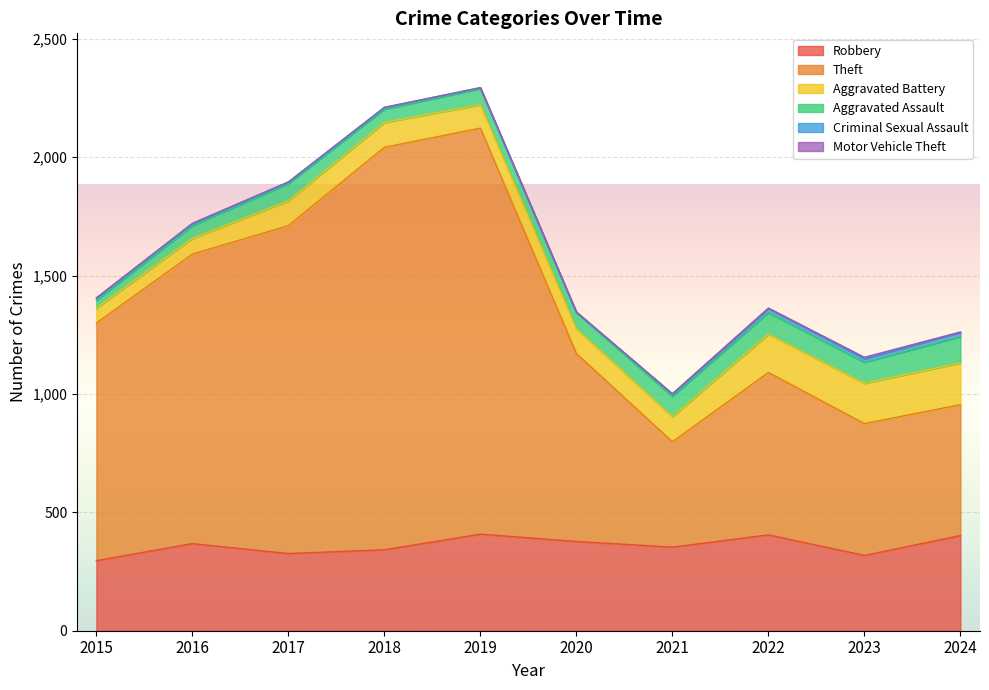

How many values in the Robbery series exceed 368?

4